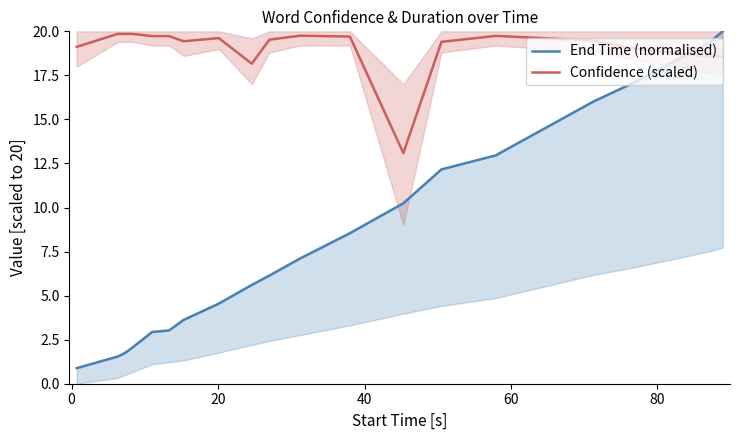

What is the maximum value shown in the chart?

20.0